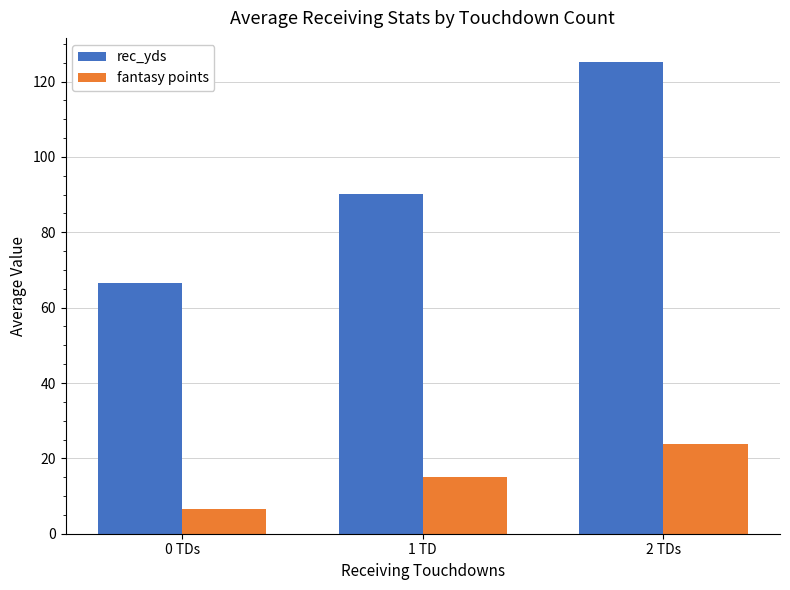

What is the difference between the second highest and minimum values in the fantasy points series?

8.4